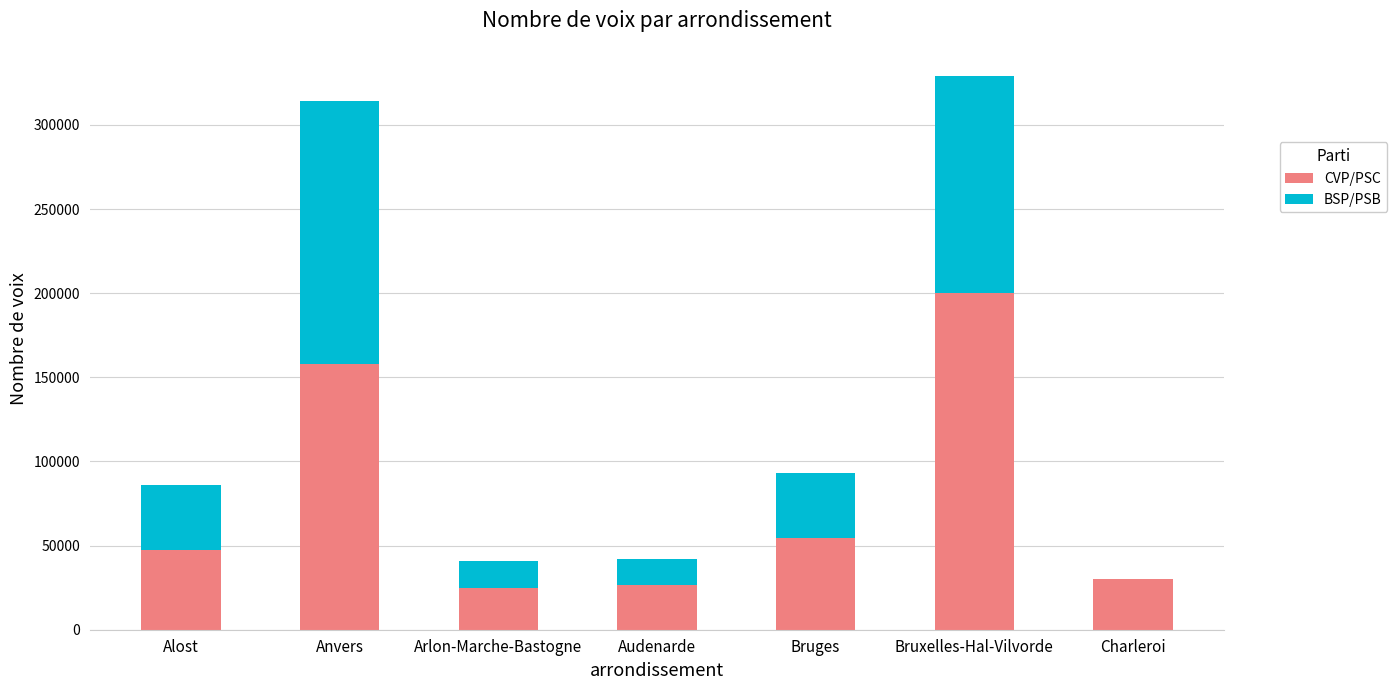

What is the sum of all CVP/PSC values?

541670